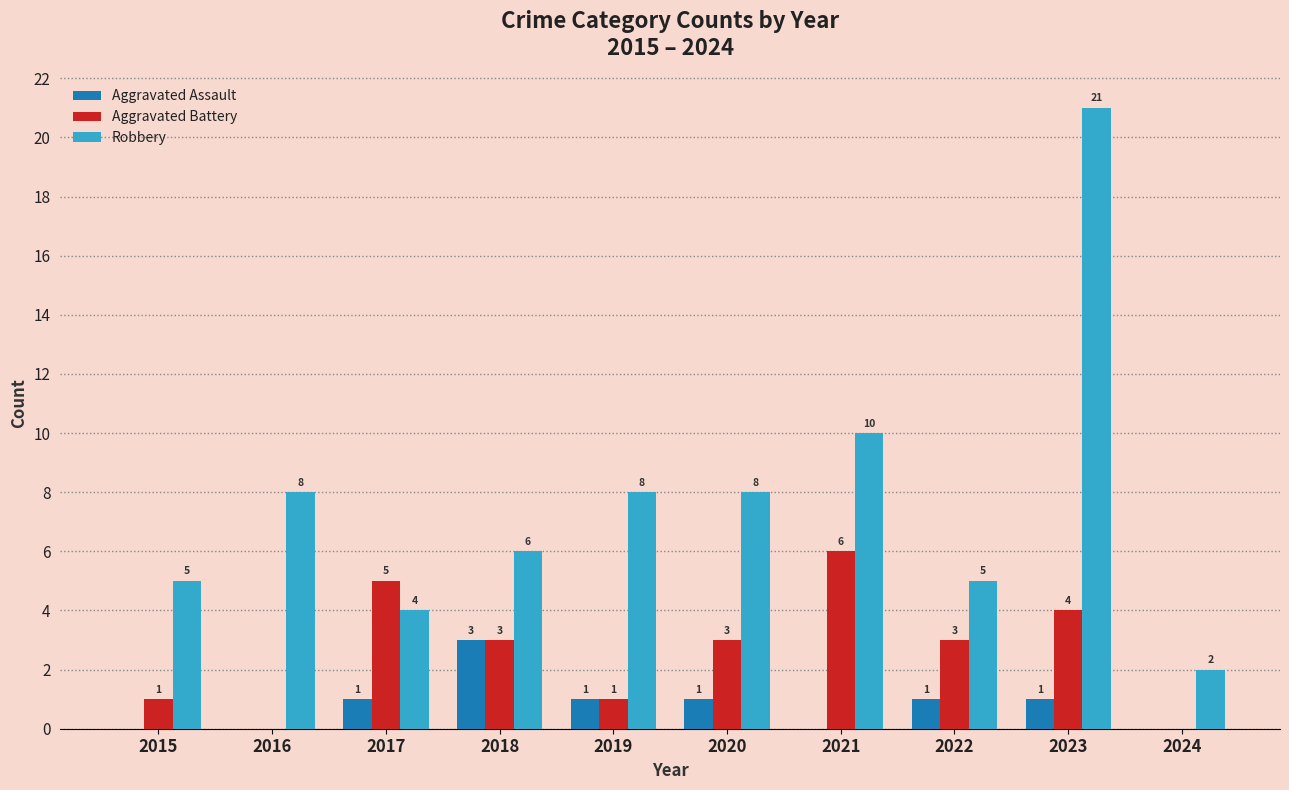

What is the greatest value displayed?

21